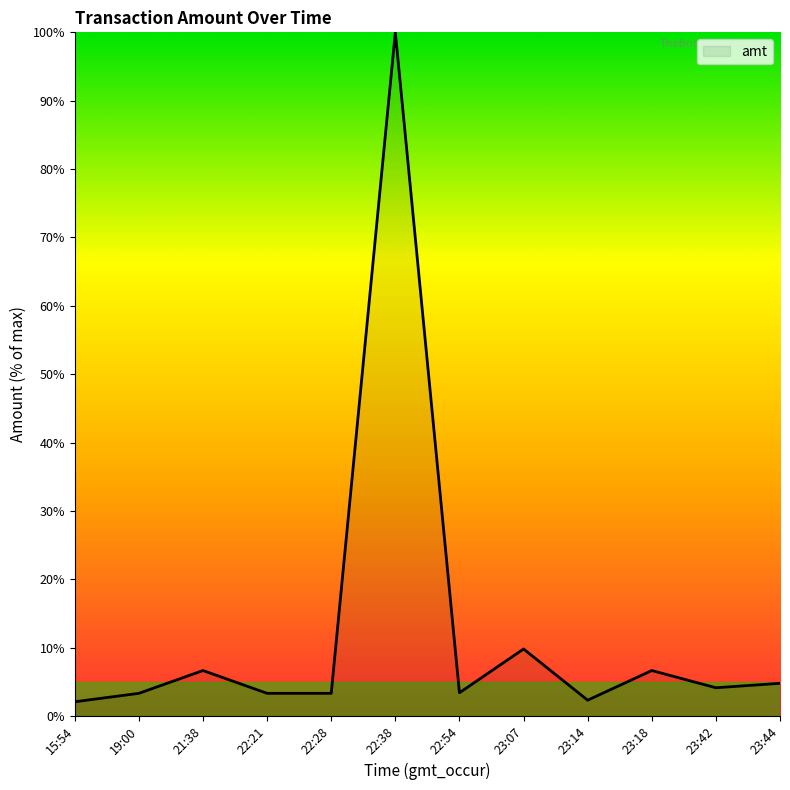

What is the approximate value at 23:44?

4.8